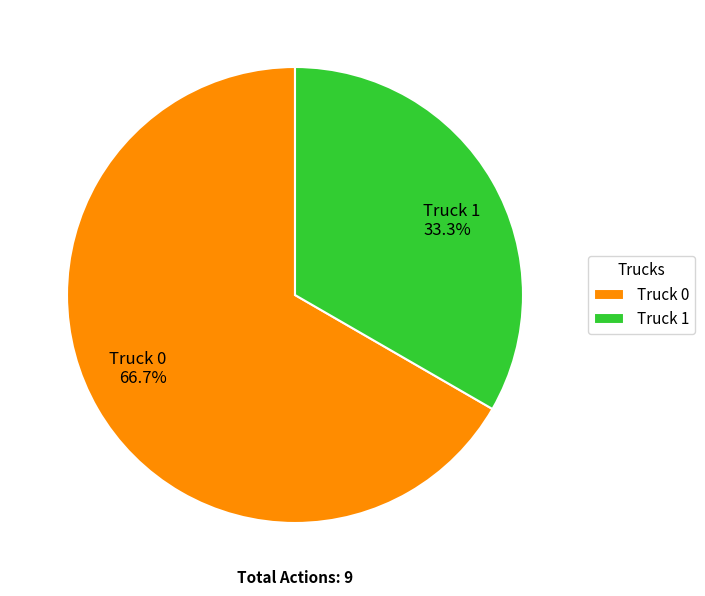

Which category has the biggest portion of the pie?

Truck 0